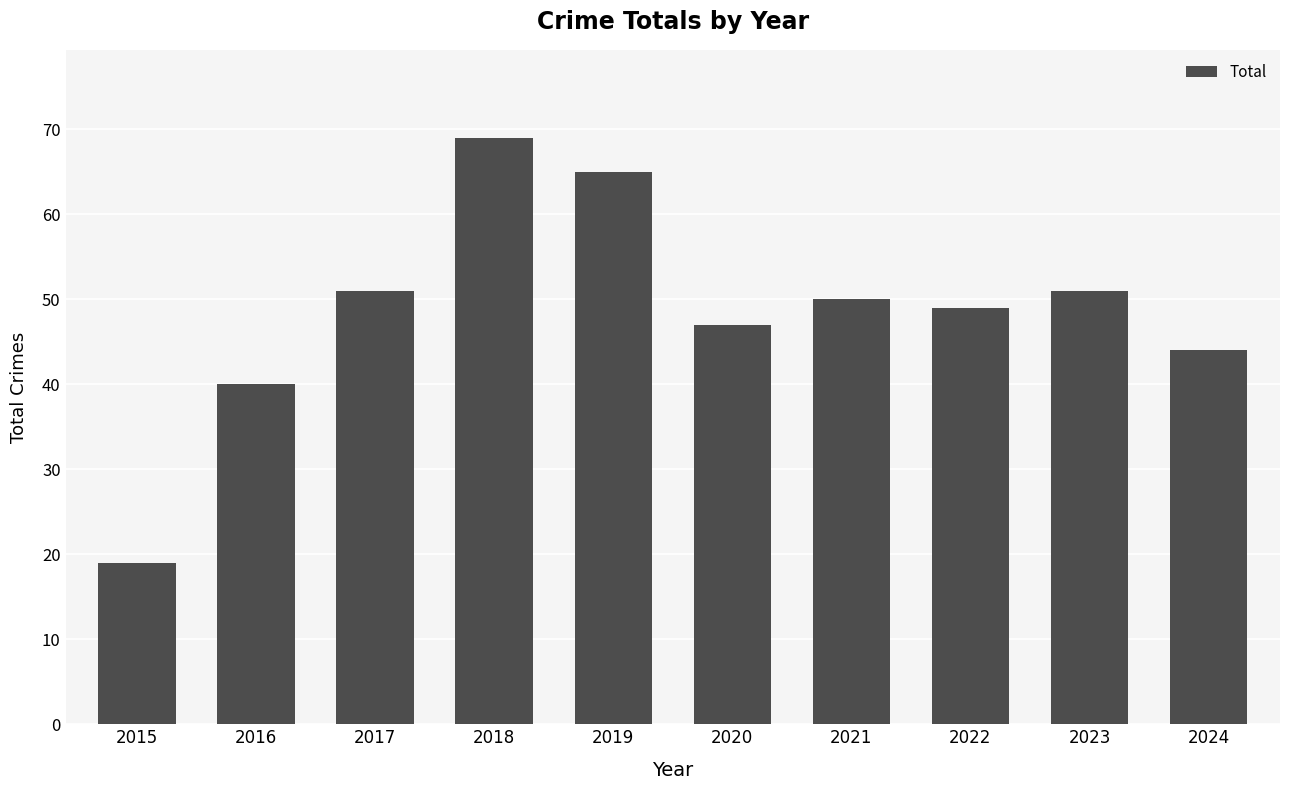

What is the value of the 1st bar from the left?

19